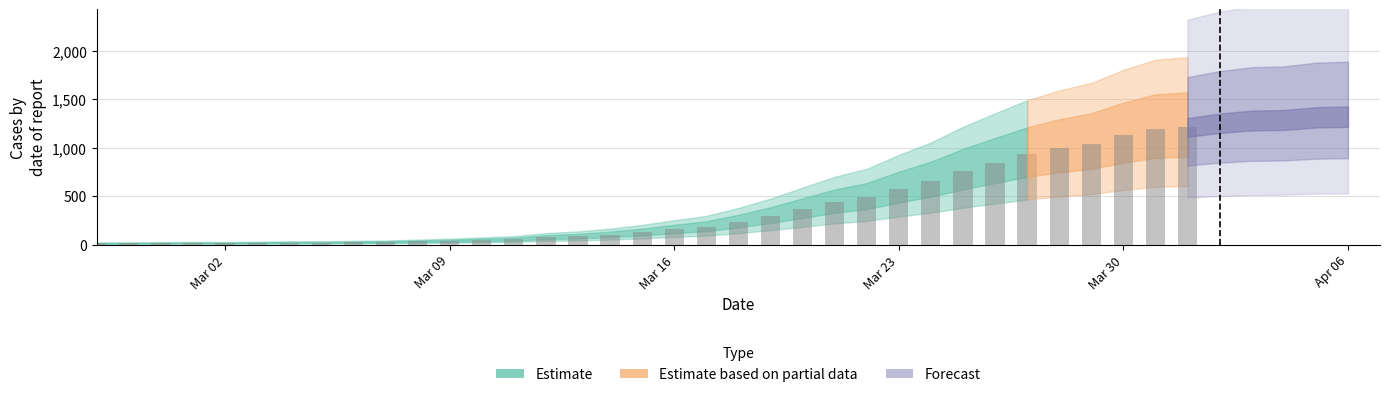

Reading left to right, list all the values displayed in this chart.

0=13	1=14	2=15	3=17	4=16	5=18	6=21	7=21	8=24	9=26	10=32	11=38	12=46	13=54	14=74	15=85	16=103	17=127	18=157	19=185	20=236	21=296	22=367	23=437	24=488	25=578	26=658	27=759	28=846	29=930	30=994	31=1042	32=1126	33=1192	34=1208	35=1251	36=1279	37=1285	38=1312	39=1319